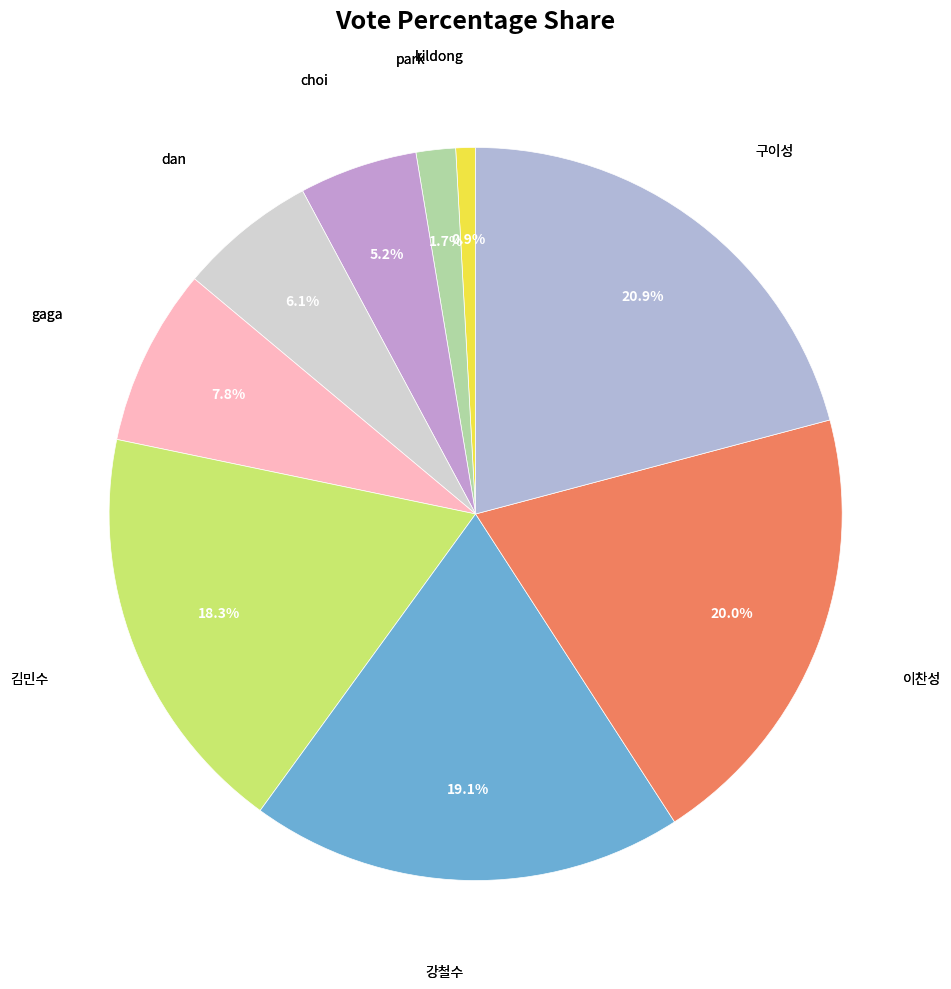

What is the largest slice in the pie chart?

구이성